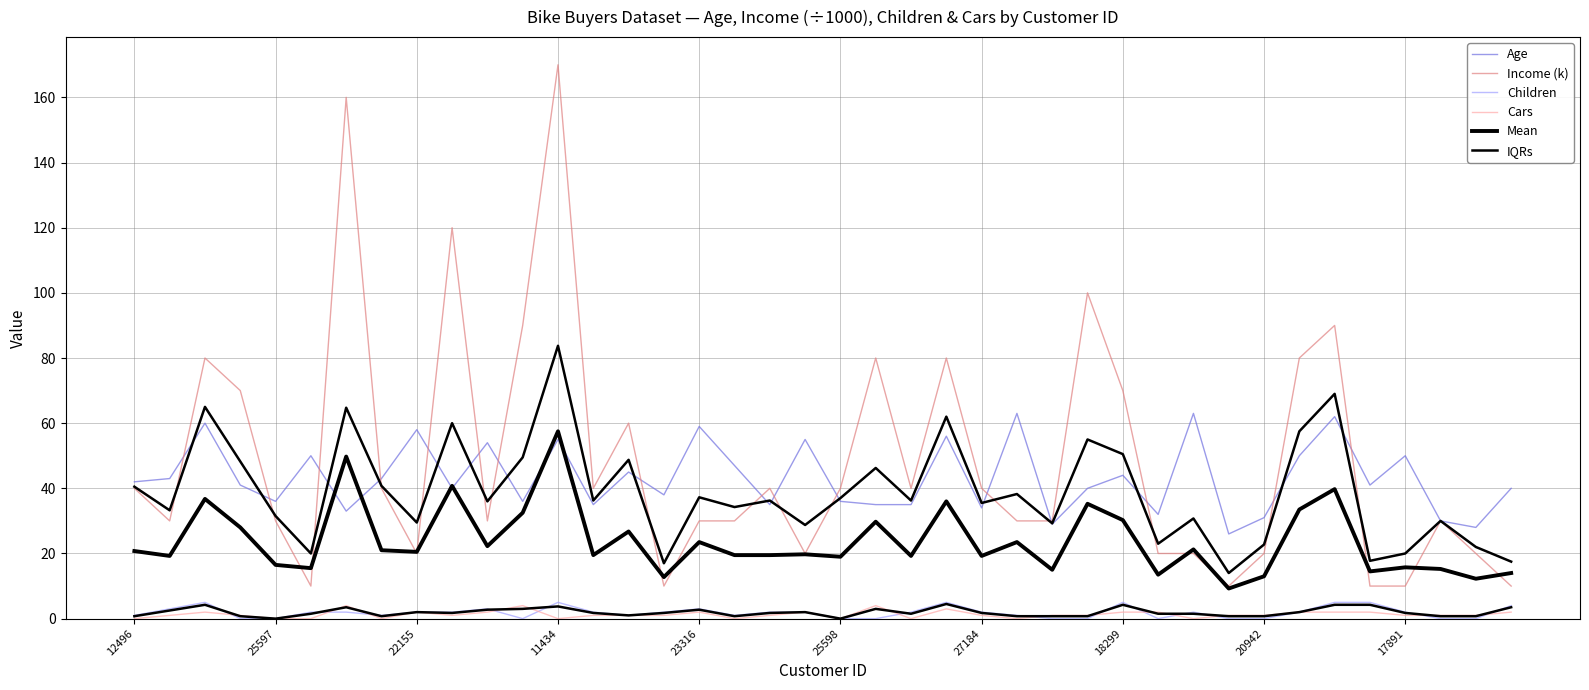

At how many categories does at least one series exceed 87?

6